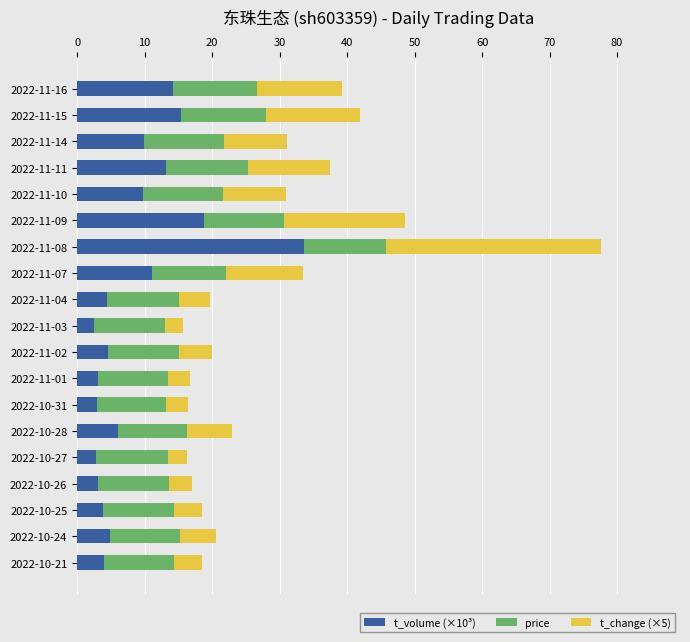

At which category is the sum across all series the highest?

2022-11-08